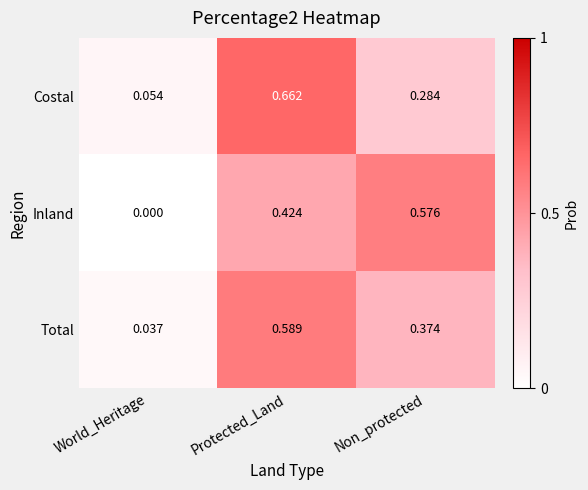

Rank the series by their maximum value, from highest to lowest.

Costal, Total, Inland